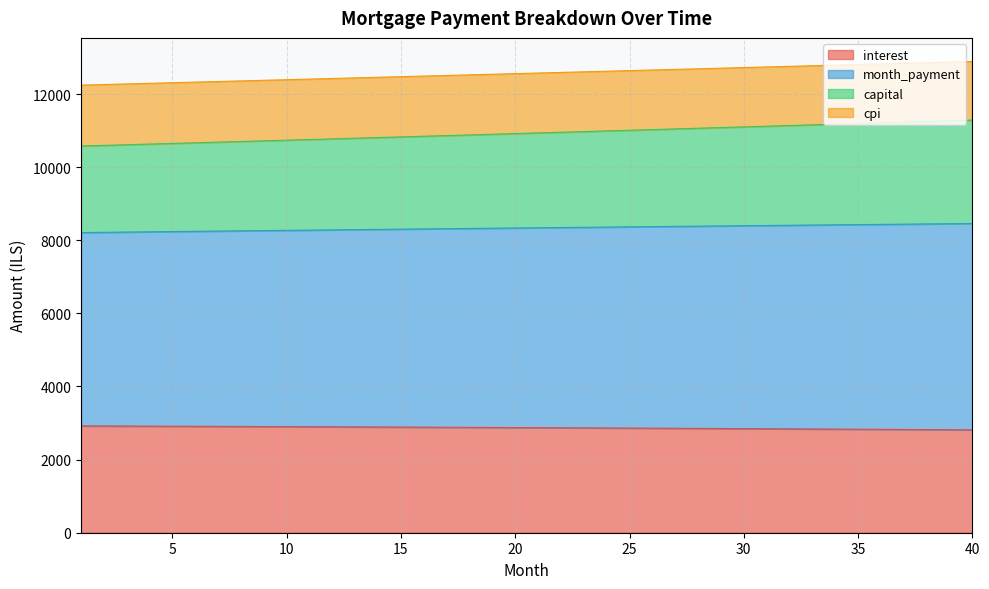

What is the maximum value for interest?

2921.5